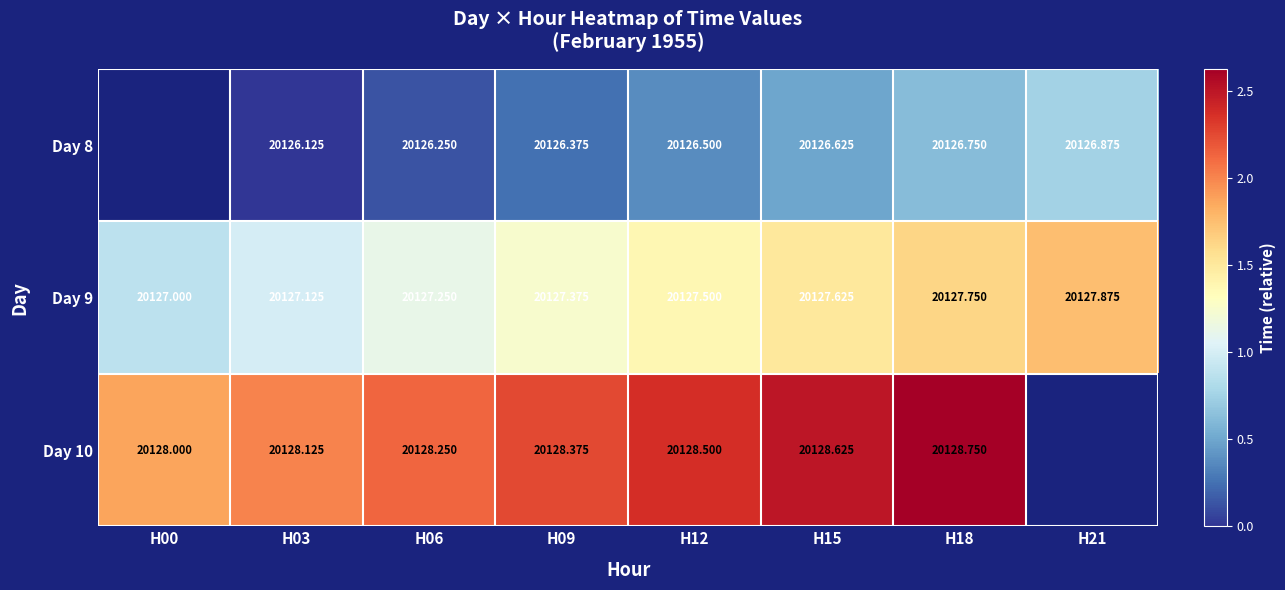

Is the value of Day 9 at H15 greater than the value of Day 8 at H12?

Yes